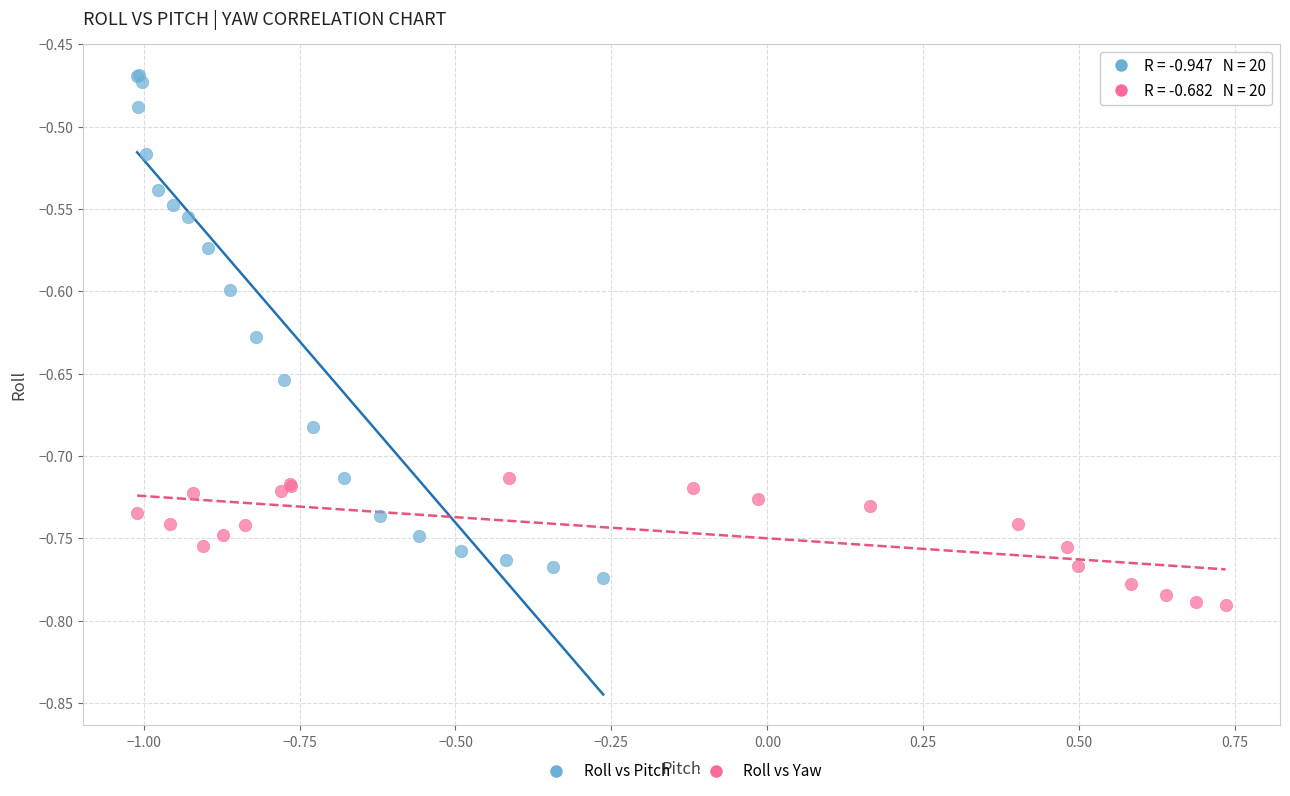

What are all the series names shown in the legend?

Roll vs Pitch, Roll vs Yaw